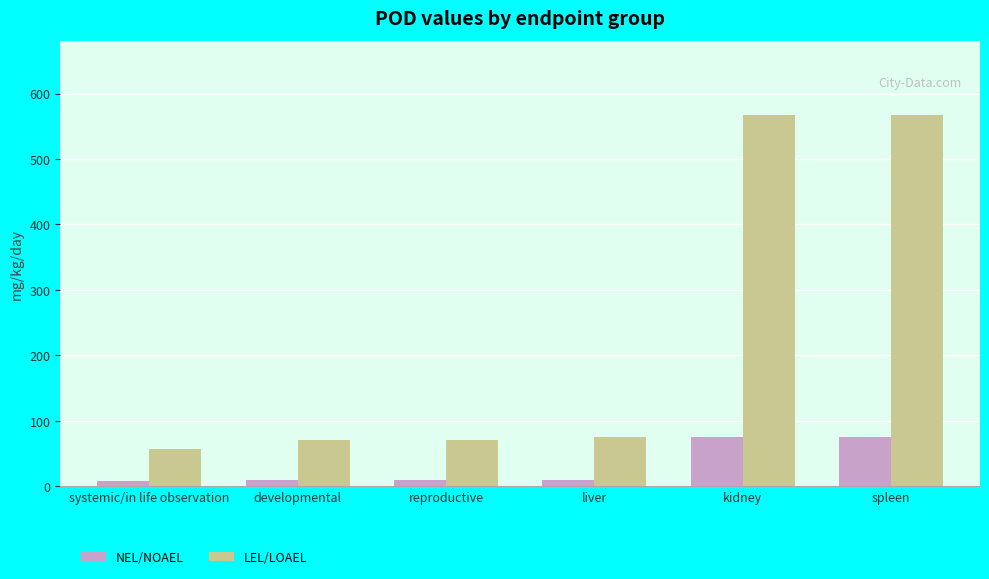

What is the sum of all NEL/NOAEL values?

186.0